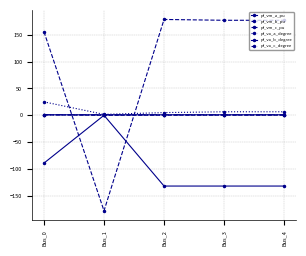

True or false: pf_vm_c_pu has more than 1 interior local peaks.

False